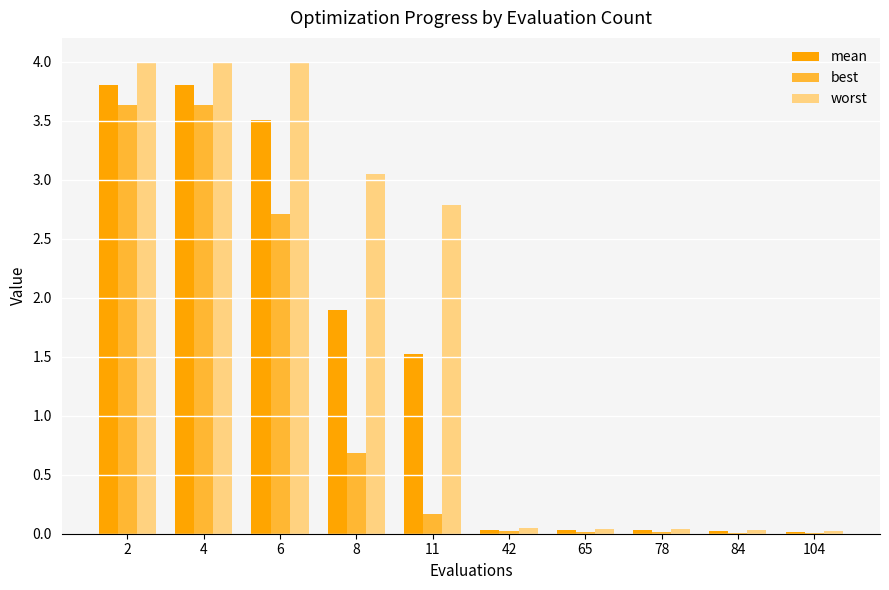

What is the average value of the mean series?

1.5